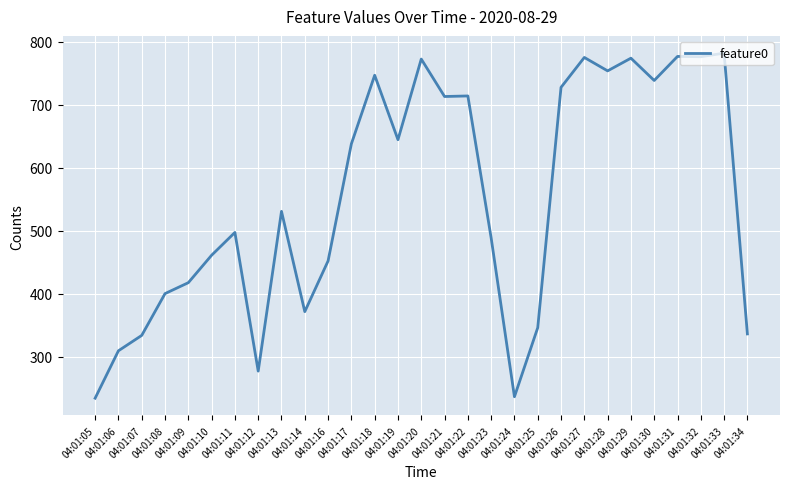

What is the difference between the second highest and second lowest values?

539.7